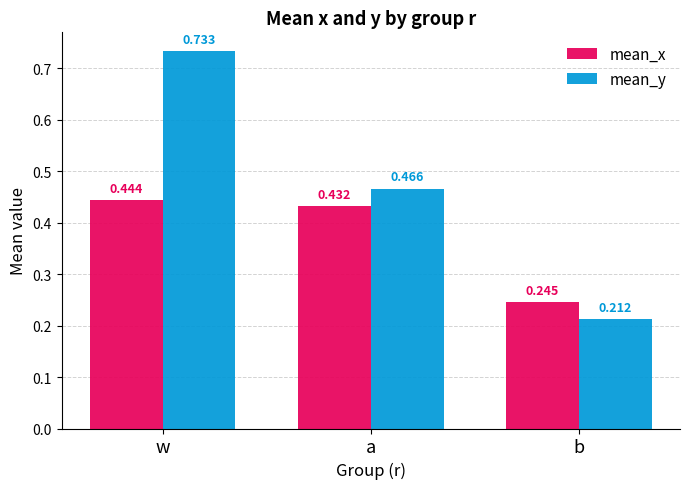

Which series has the largest range (max minus min)?

mean_y